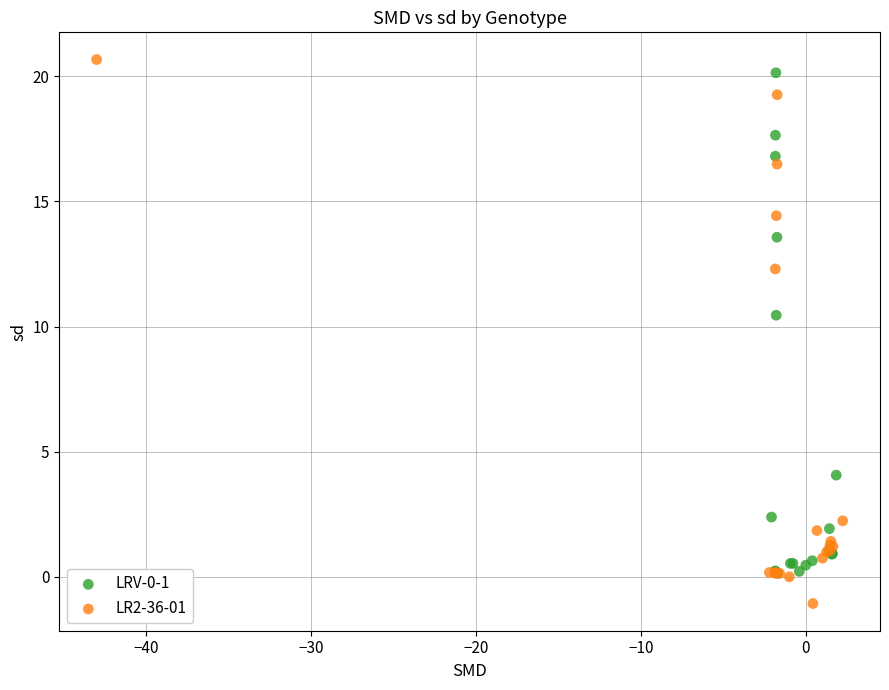

Which series reaches the minimum Y coordinate?

LR2-36-01